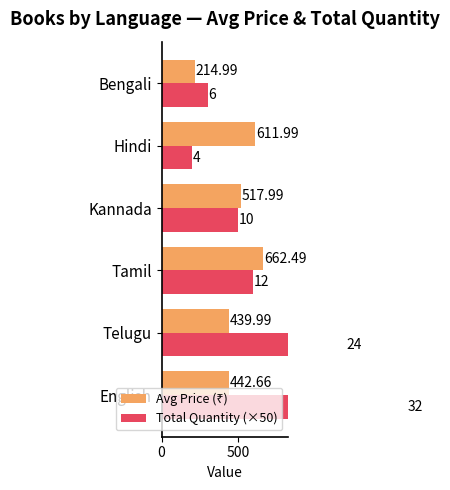

Reading left to right, list all the values displayed in this chart.

Avg Price (₹): 442.7	440.0	662.5	518.0	612.0	215.0
Total Quantity (×50): 1600.0	1200.0	600.0	500.0	200.0	300.0